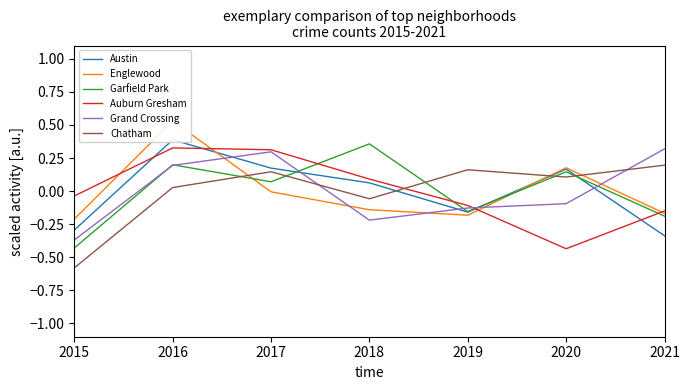

What is the approximate value of Grand Crossing at 2021?

0.3